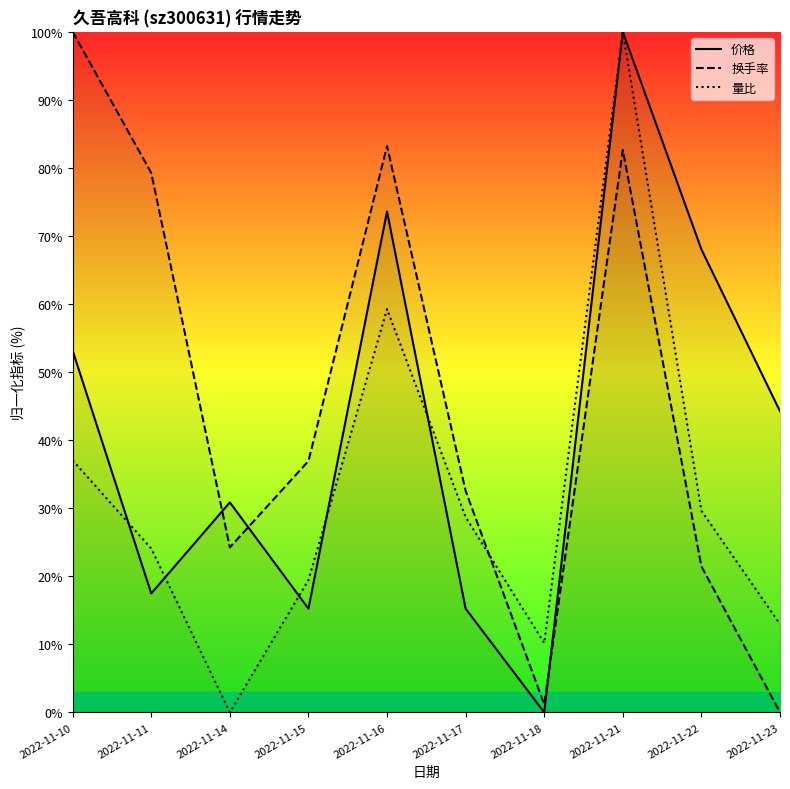

Rank the series by their maximum value, from lowest to highest.

价格, 换手率, 量比